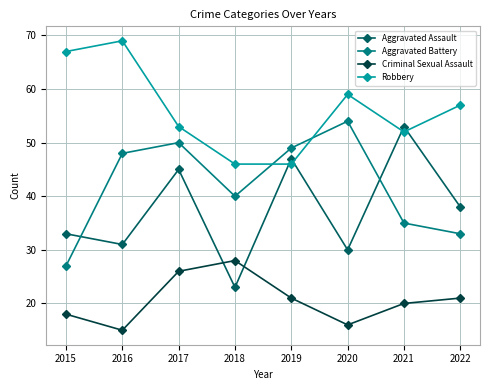

Which series changed the most between 2018 and 2020?

Aggravated Battery